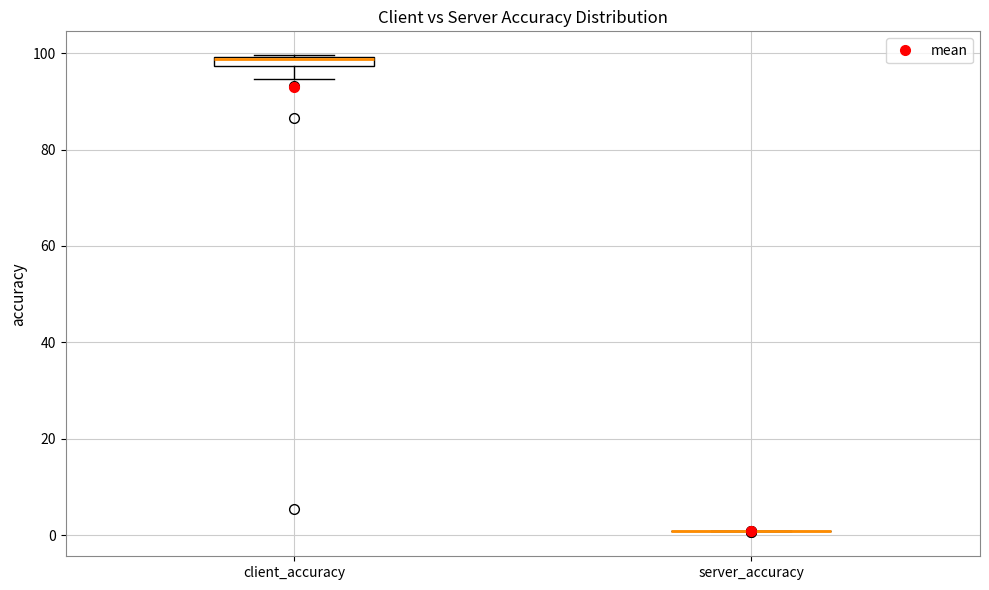

Where is the lower edge of the box for client_accuracy on the y-axis? The values are not printed on the chart, so give them approximately, as read against the axis.

98